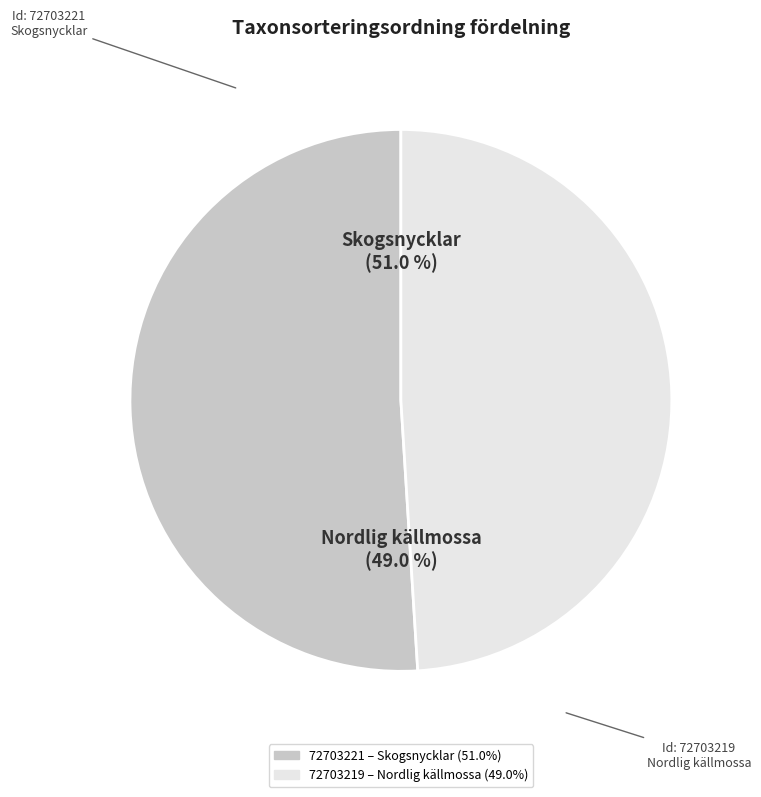

Which category has the smallest portion of the pie?

72703219